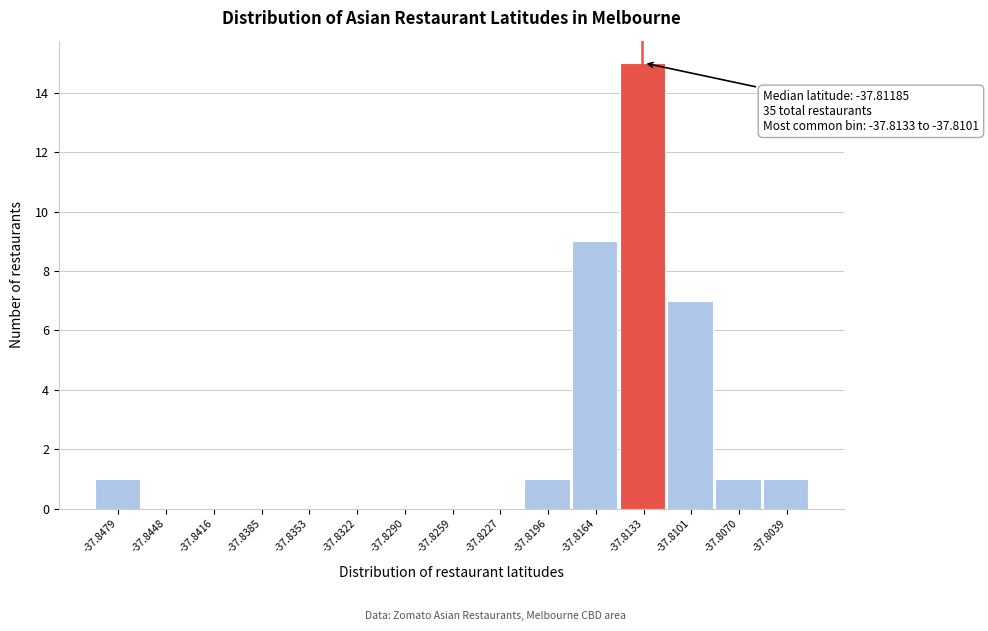

Reading left to right, what are all the values shown in this chart?

-37.8479=1	-37.8448=0	-37.8416=0	-37.8385=0	-37.8353=0	-37.8322=0	-37.8290=0	-37.8259=0	-37.8227=0	-37.8196=1	-37.8164=9	-37.8133=15	-37.8101=7	-37.8070=1	-37.8039=1